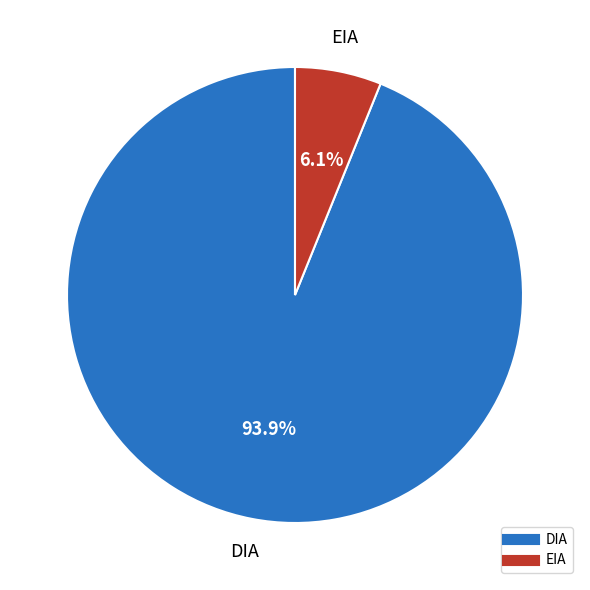

What is the ratio of the value at EIA to the value at DIA?

0.1